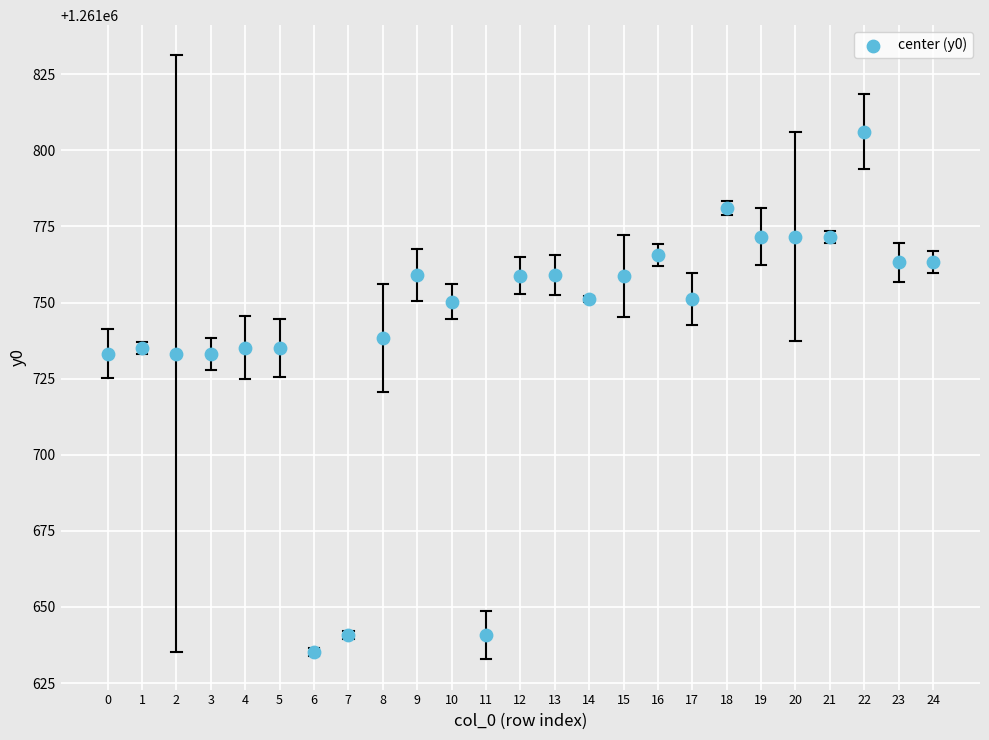

What is the range of Y values (max minus min)?

170.8